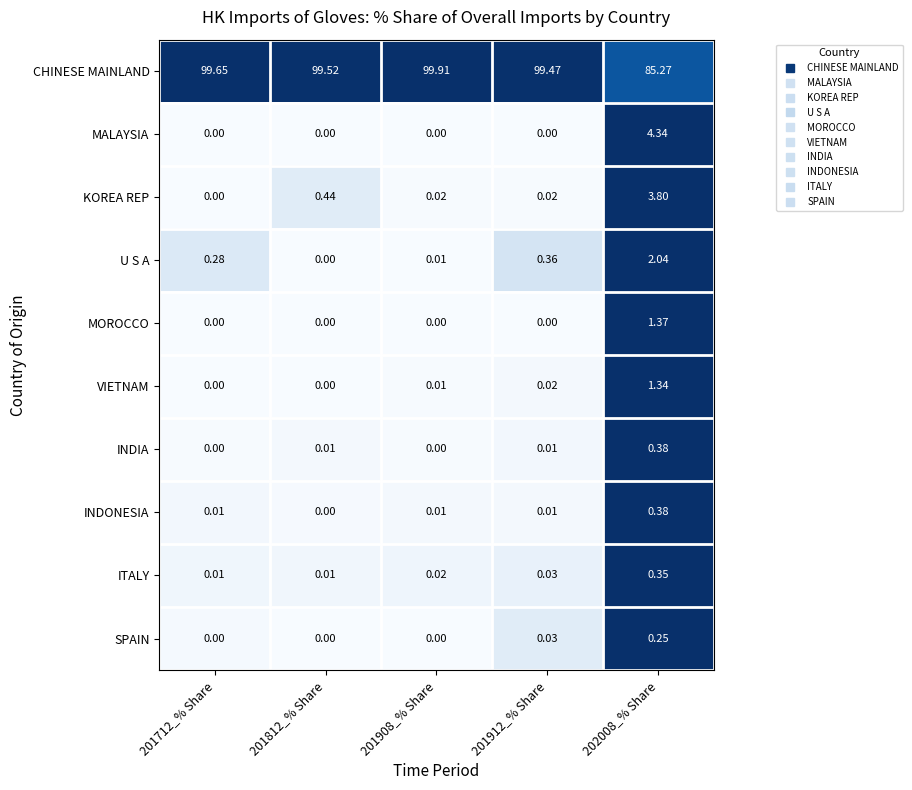

At how many categories does at least one series exceed 0?

5